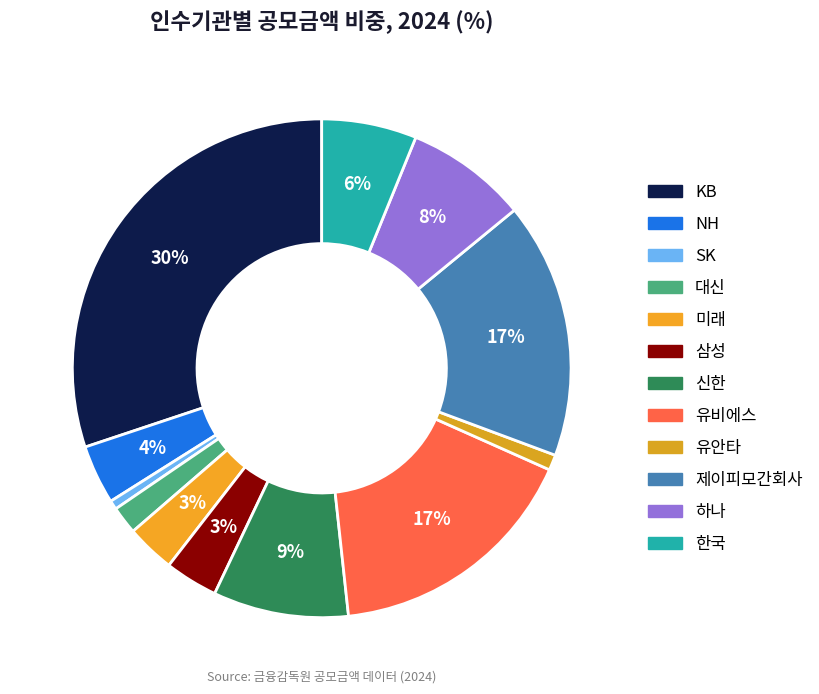

How many slices are in this pie chart?

12